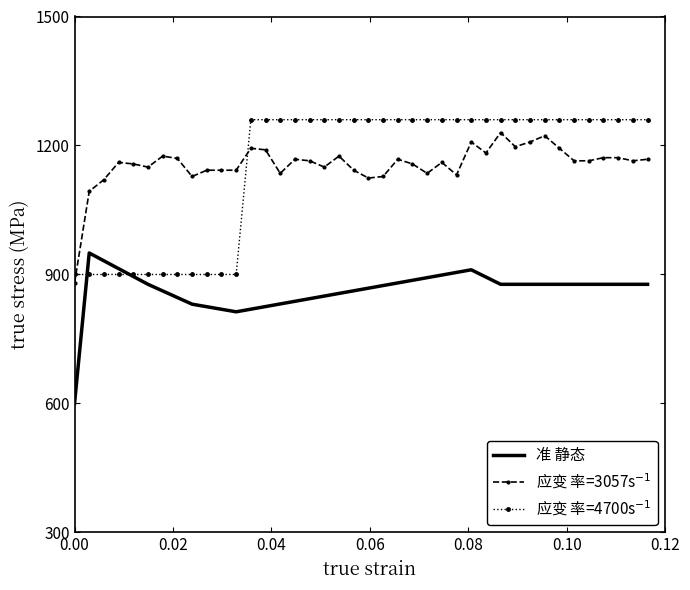

How many lines are shown in the chart?

3